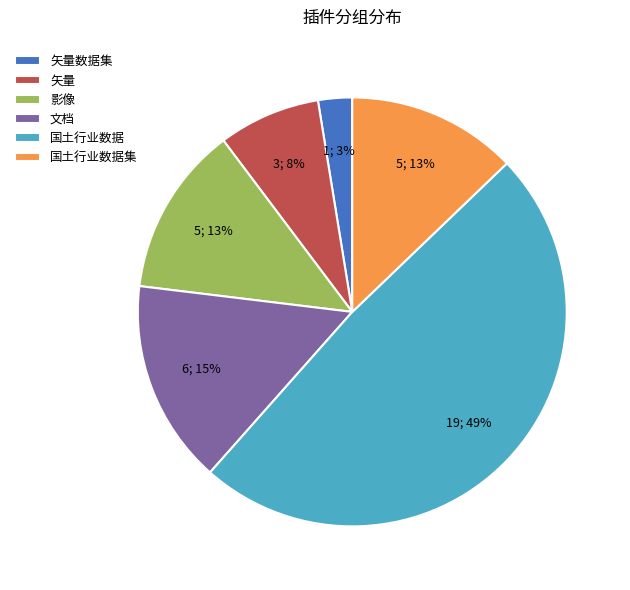

Does any single category account for the majority?

No